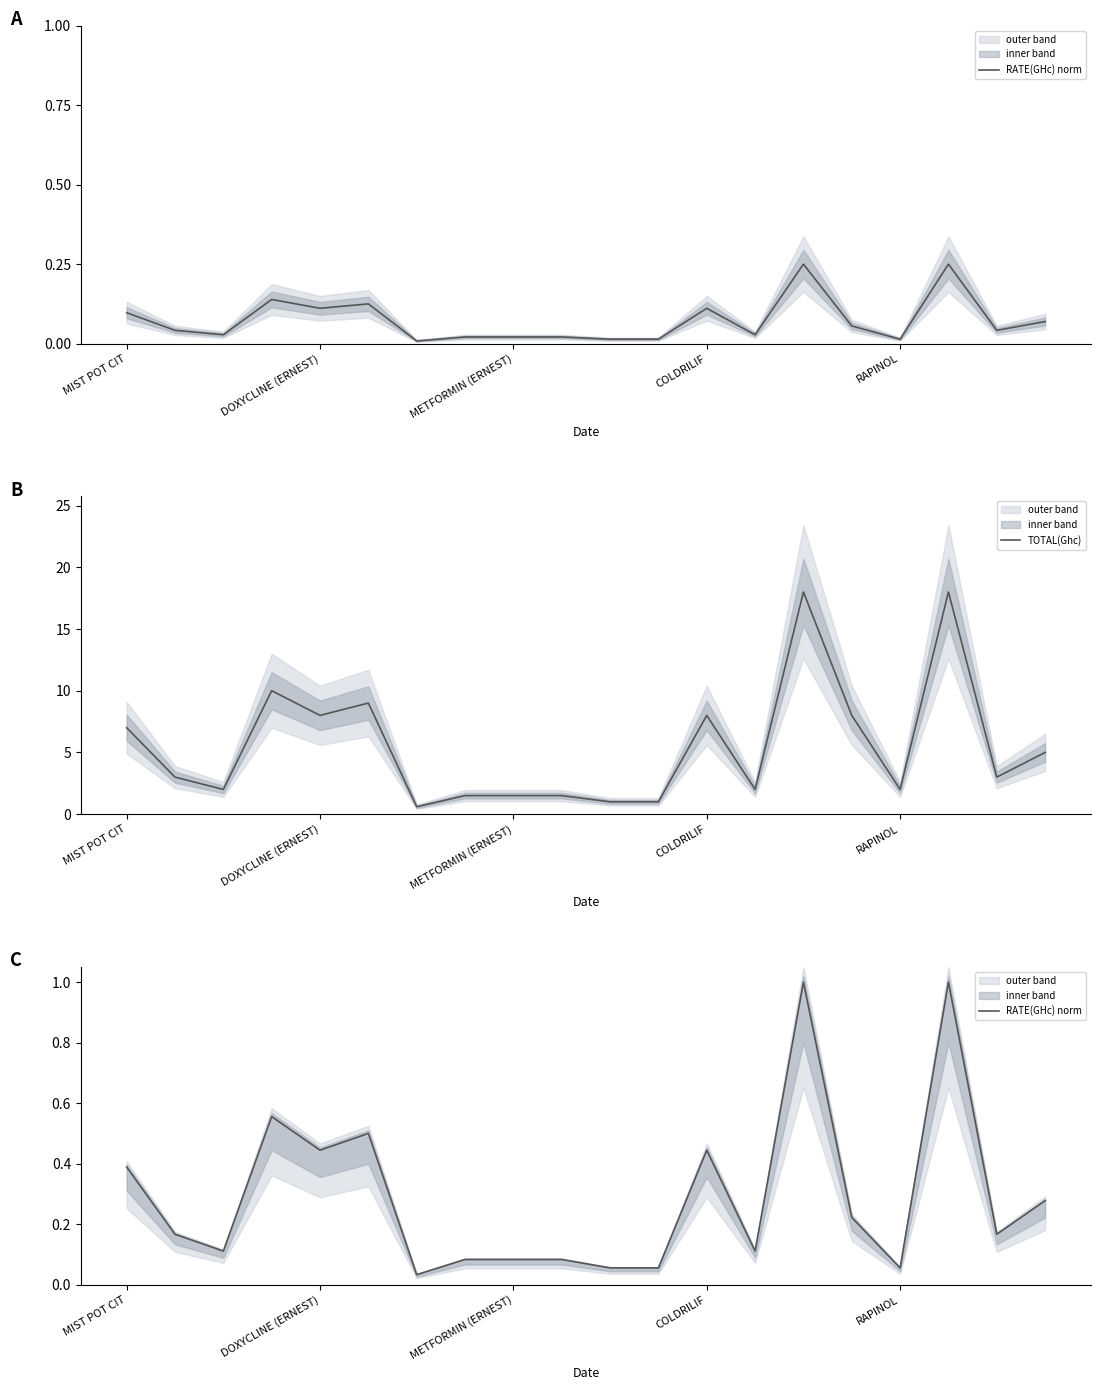

True or false: RATE(GHc) norm and TOTAL(Ghc) cross at least once.

False